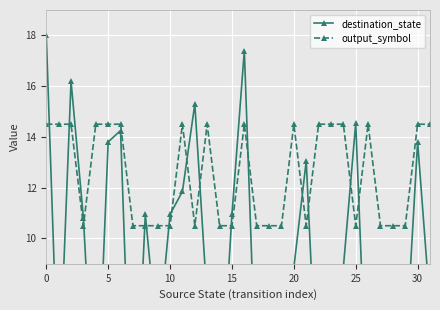

What is the lowest value of the output_symbol series?

10.5